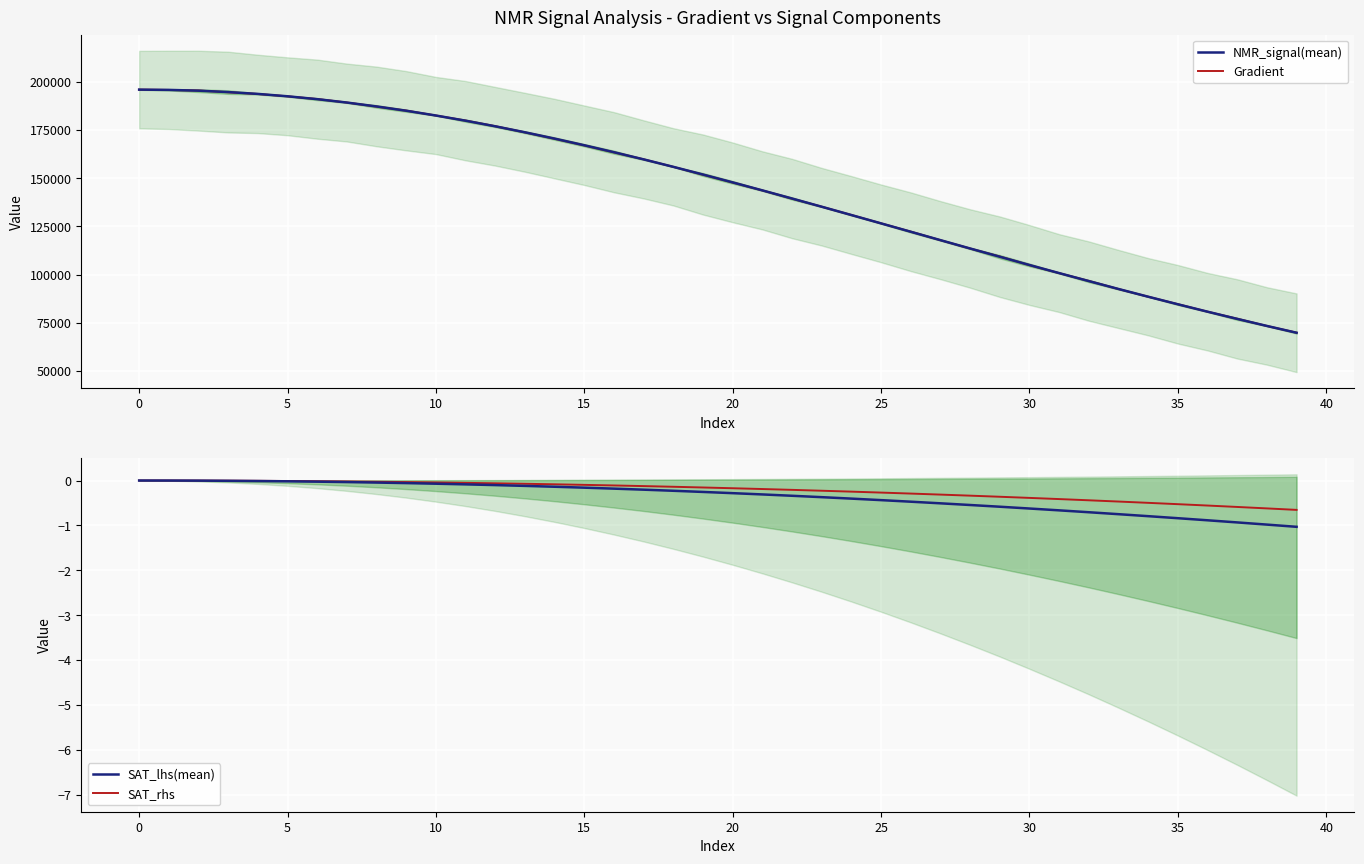

Rank the series at 15 from lowest to highest value.

SAT_lhs(mean), SAT_rhs, Gradient, NMR_signal(mean)